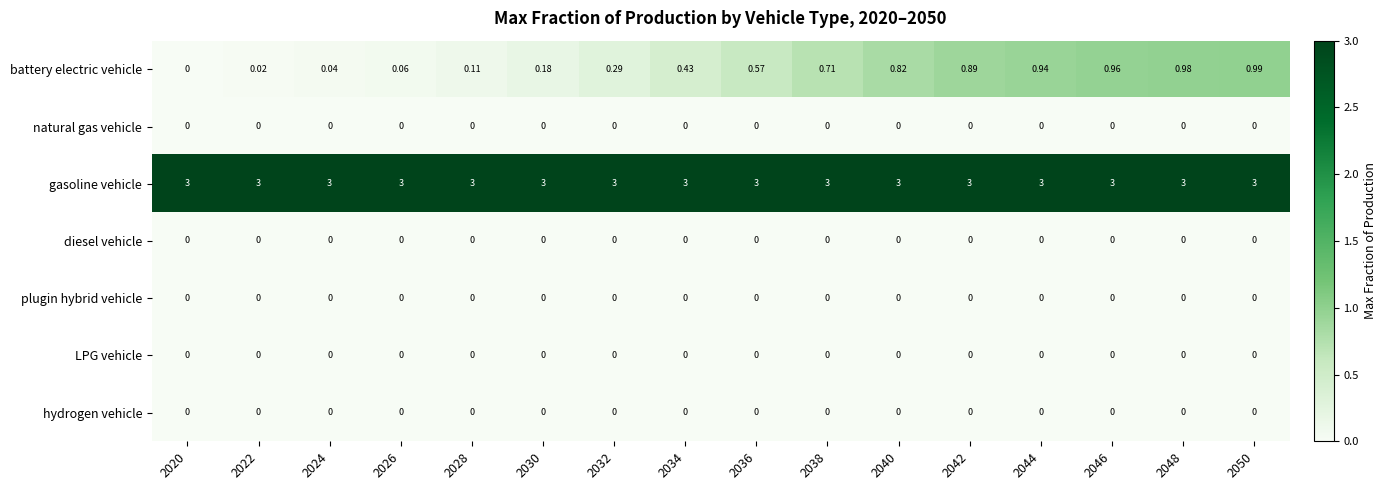

Which series changed the most between 2046 and 2050?

battery electric vehicle